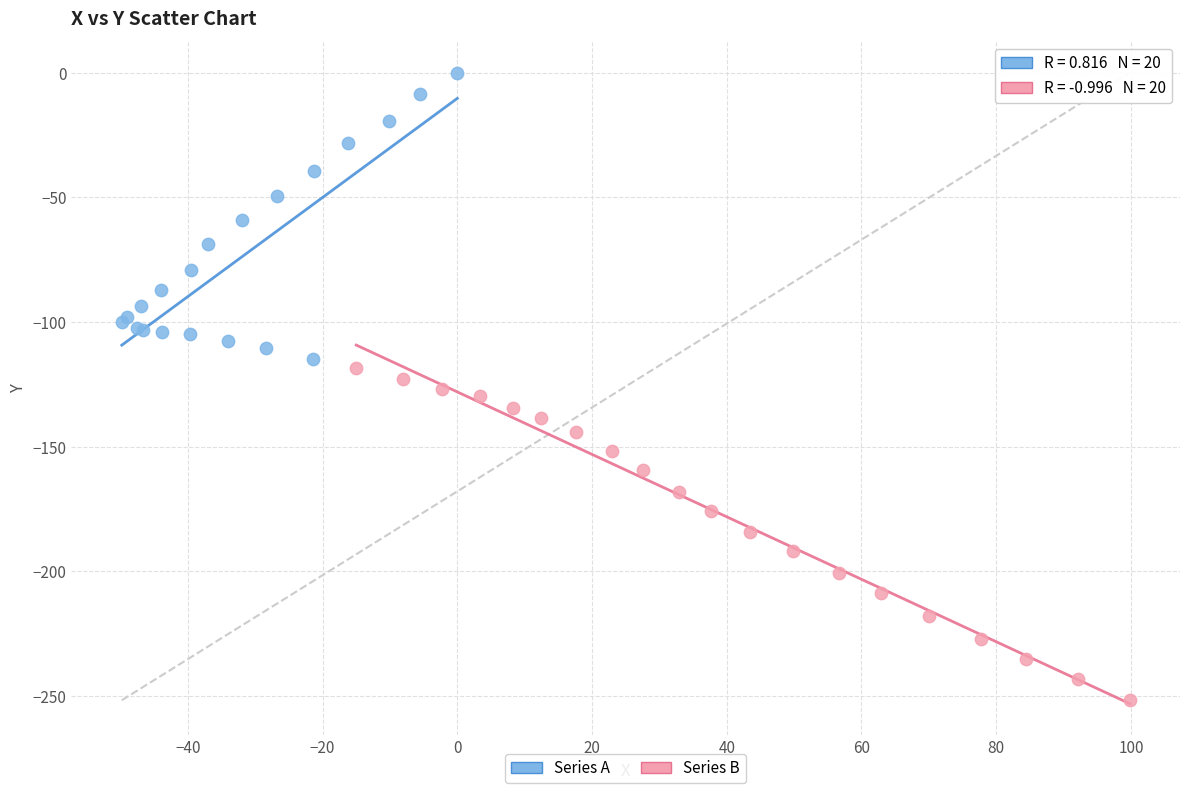

Which series contains the highest Y value?

Series A